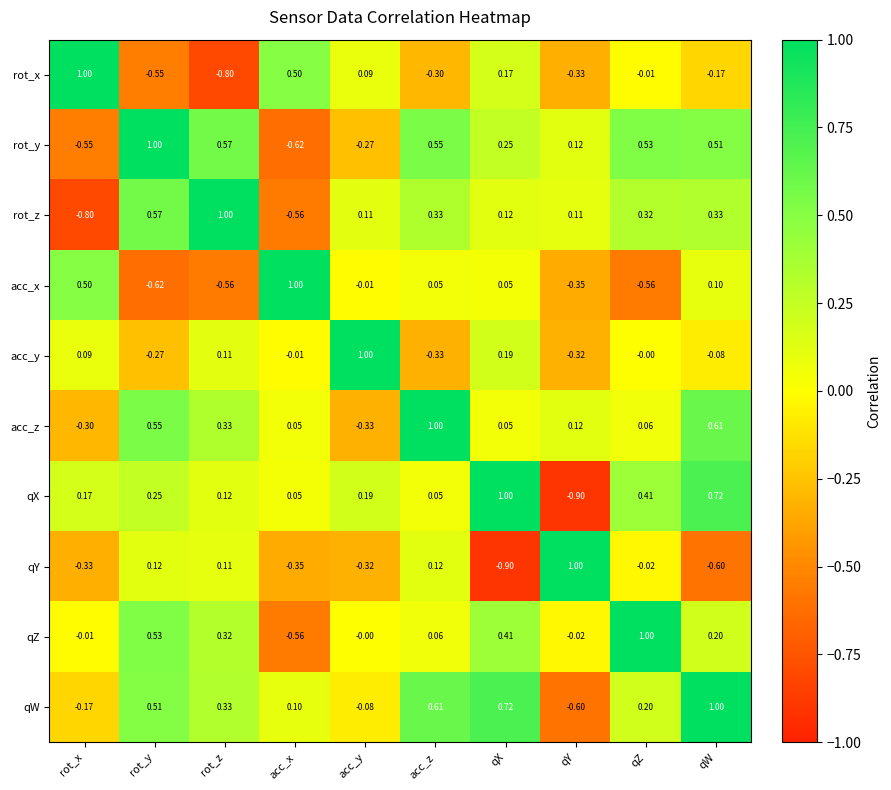

At how many categories does at least one series exceed 0?

10